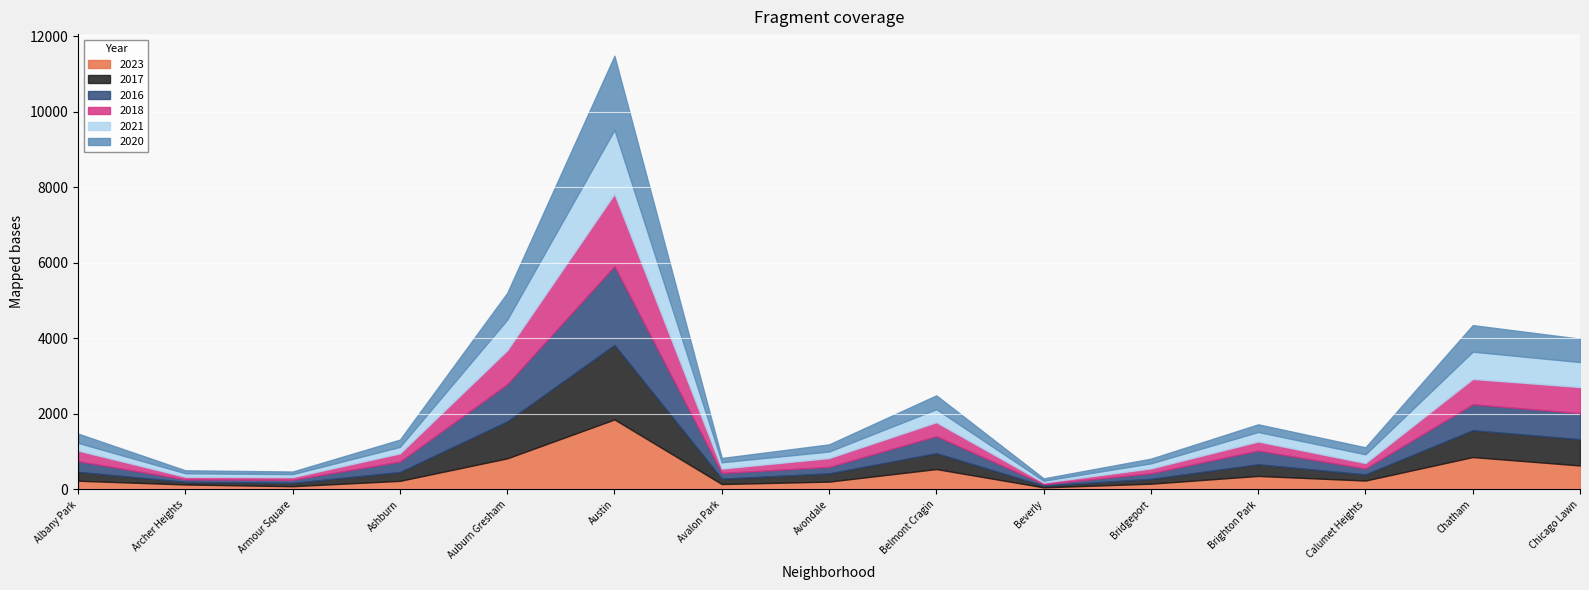

Rank the series at Brighton Park from lowest to highest value.

2020, 2018, 2021, 2017, 2023, 2016